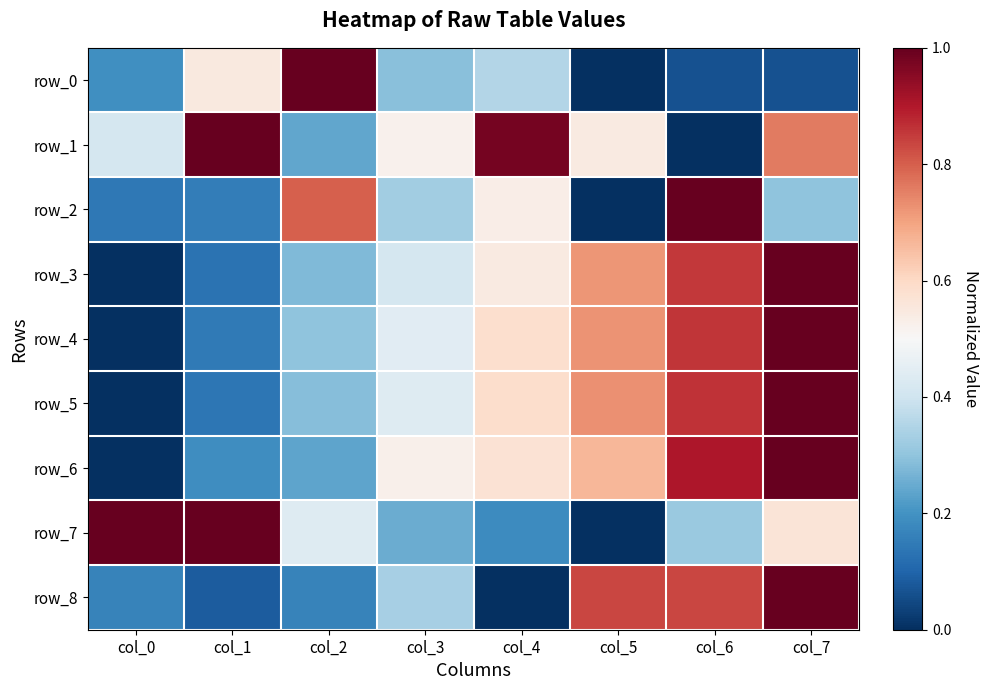

How many row_3 values are between 0 and 1?

8